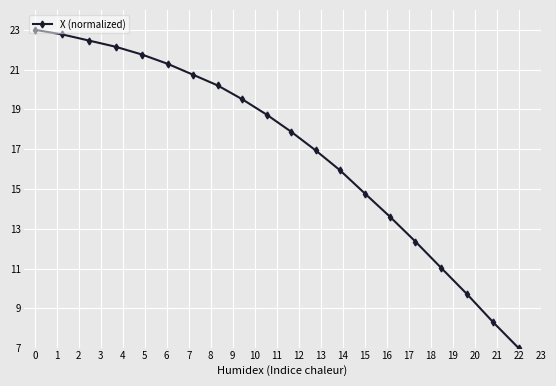

What is the sum of all values?

340.2